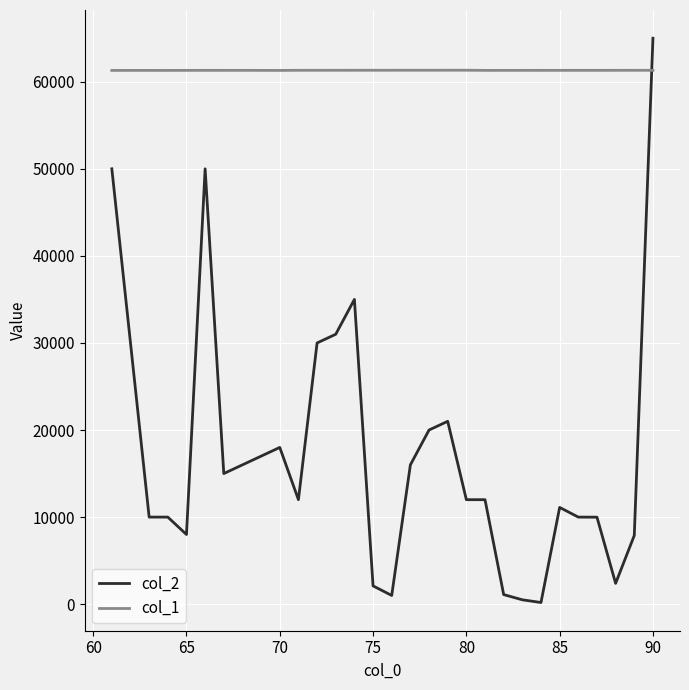

After their last crossing, which series has the higher values: col_1 or col_2?

col_2